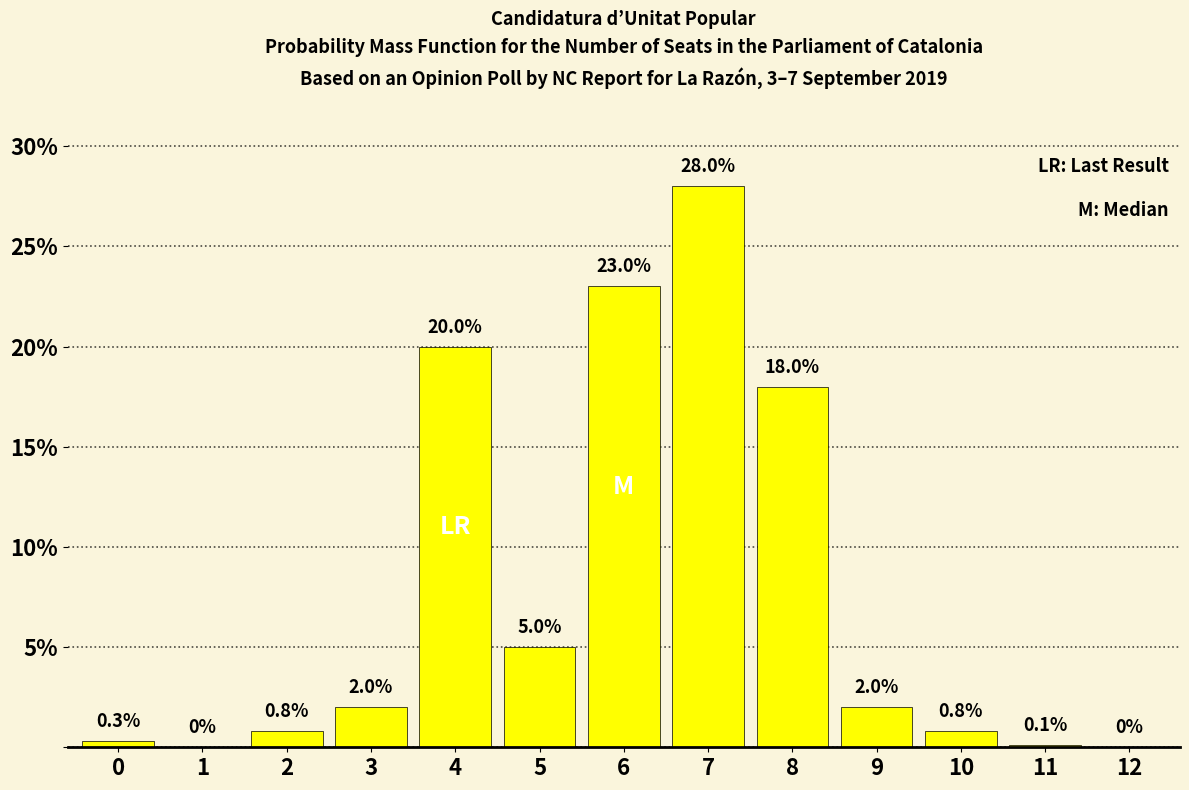

Reading left to right, list all the values displayed in this chart.

0=0.3	1=0.0	2=0.8	3=2.0	4=20.0	5=5.0	6=23.0	7=28.0	8=18.0	9=2.0	10=0.8	11=0.1	12=0.0